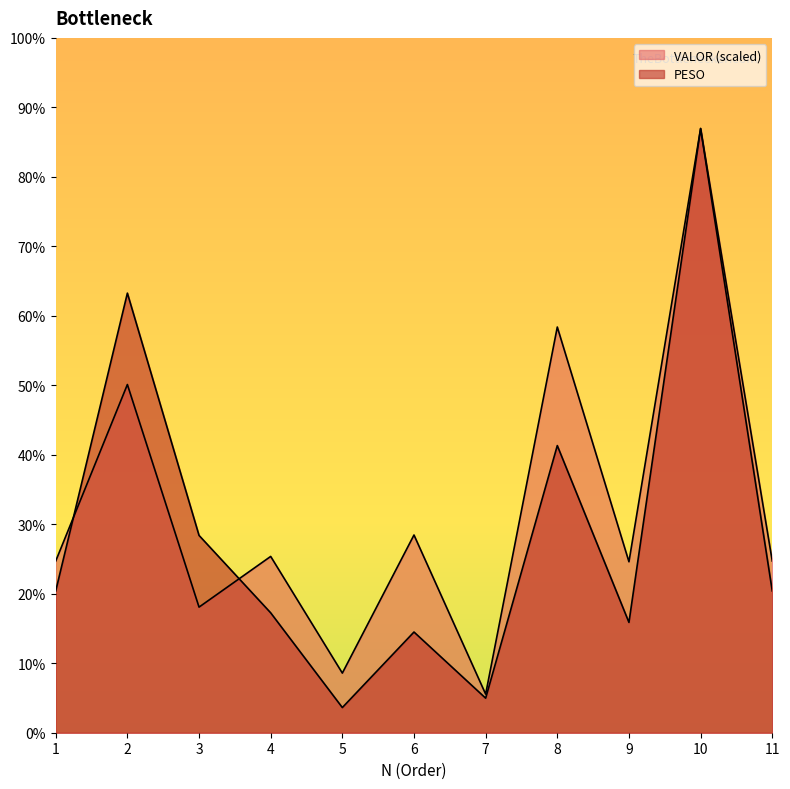

How many interior local peaks does the VALOR series have?

5